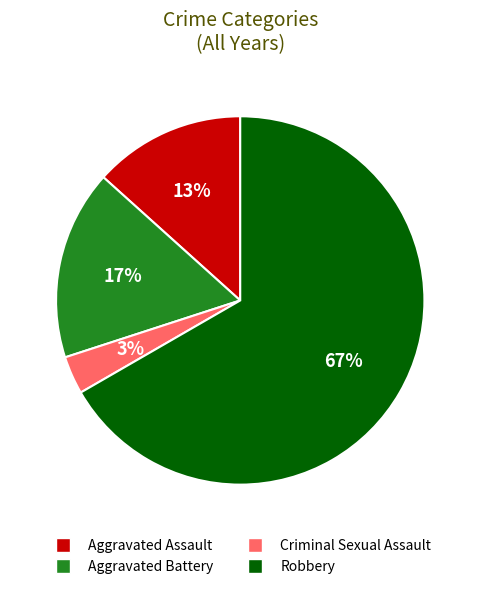

Does any single category account for the majority?

Yes